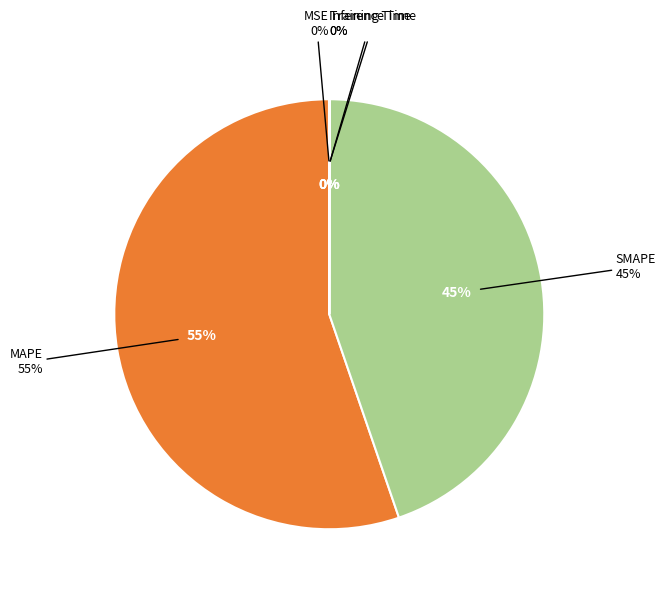

Rank the categories by value from lowest to highest.

Training Time, Inference Time, MSE, SMAPE, MAPE